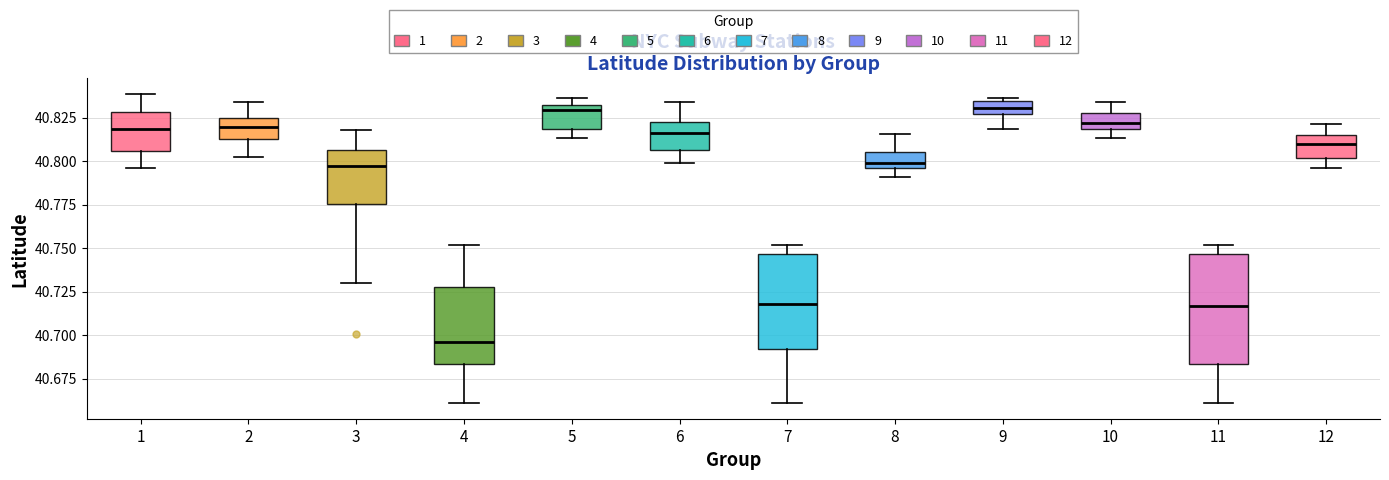

Where does the lower whisker of the box at x = 8 end on the y-axis? The values are not printed on the chart, so give them approximately, as read against the axis.

40.790